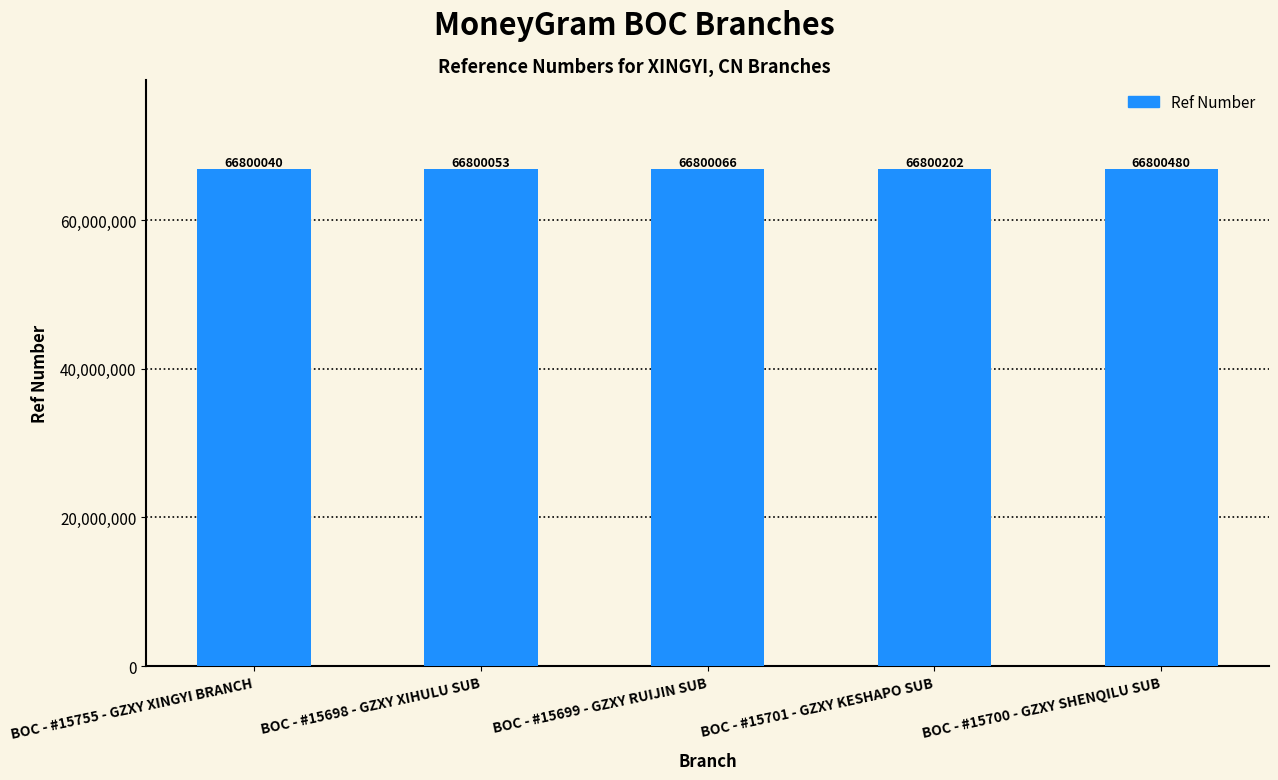

Reading right to left, list all the values displayed in this chart.

BOC - #15700 - GZXY SHENQILU SUB=66800480	BOC - #15701 - GZXY KESHAPO SUB=66800202	BOC - #15699 - GZXY RUIJIN SUB=66800066	BOC - #15698 - GZXY XIHULU SUB=66800053	BOC - #15755 - GZXY XINGYI BRANCH=66800040